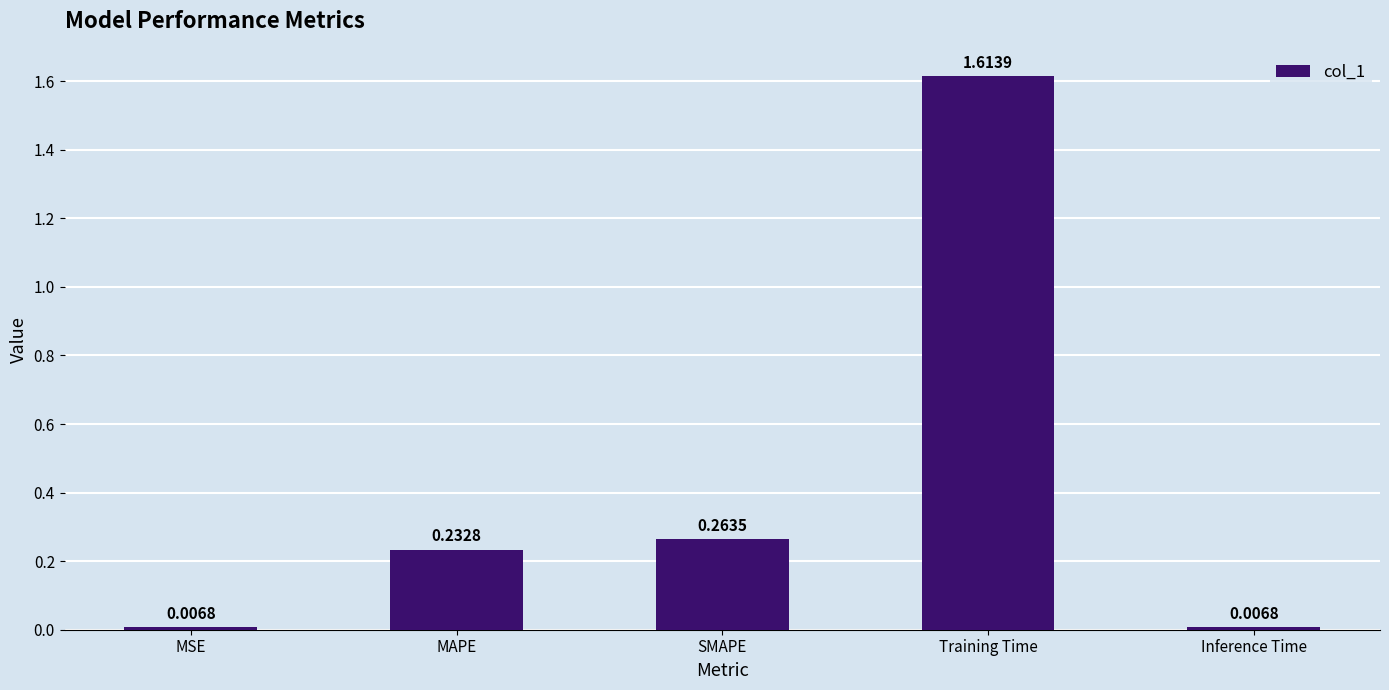

What is the average value?

0.4